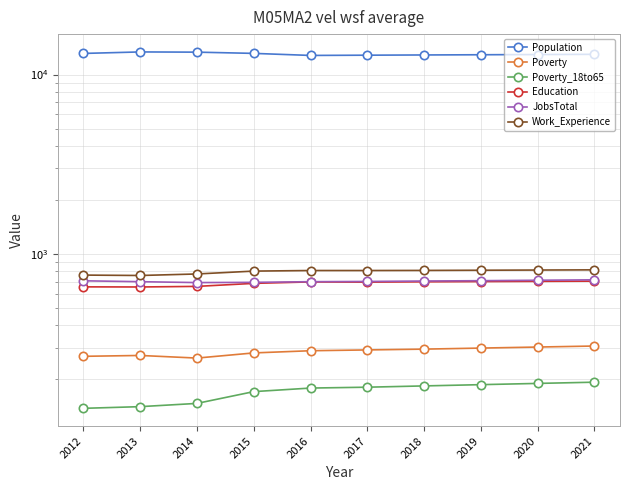

At which label does Work_Experience first exceed 809?

2018